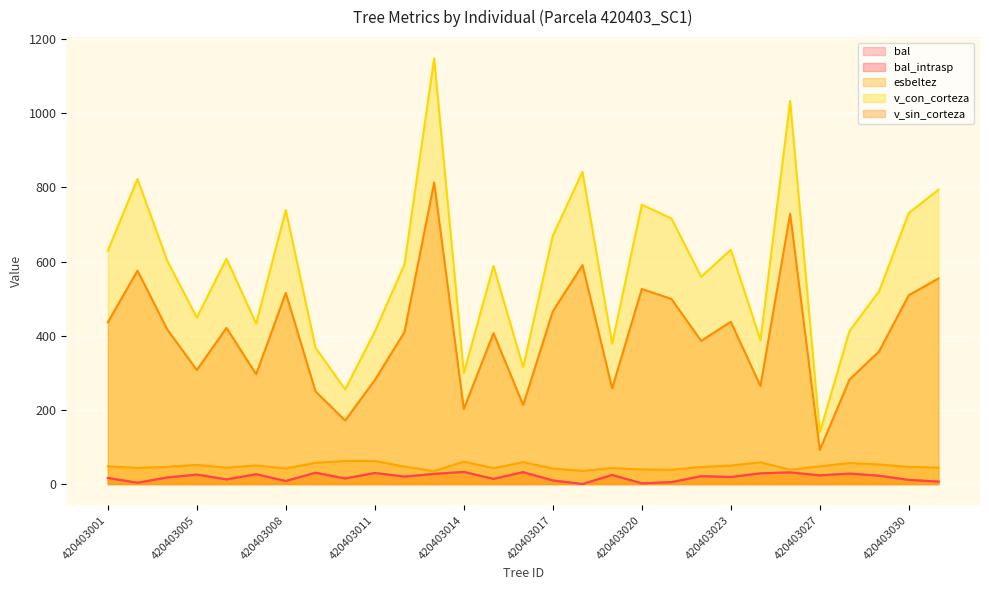

How many distinct data groups are displayed?

5